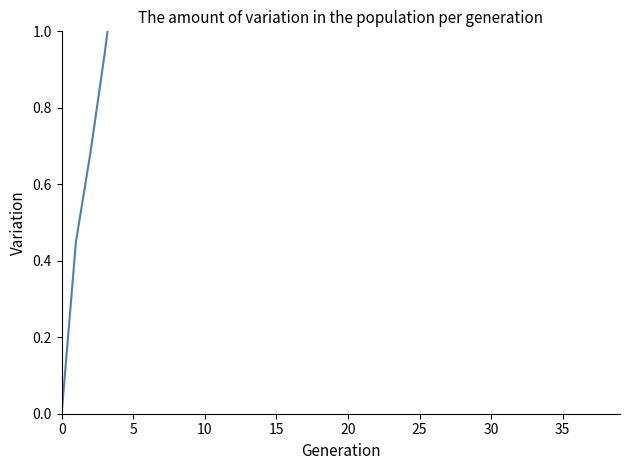

Is this an area chart (filled region under the line)?

No